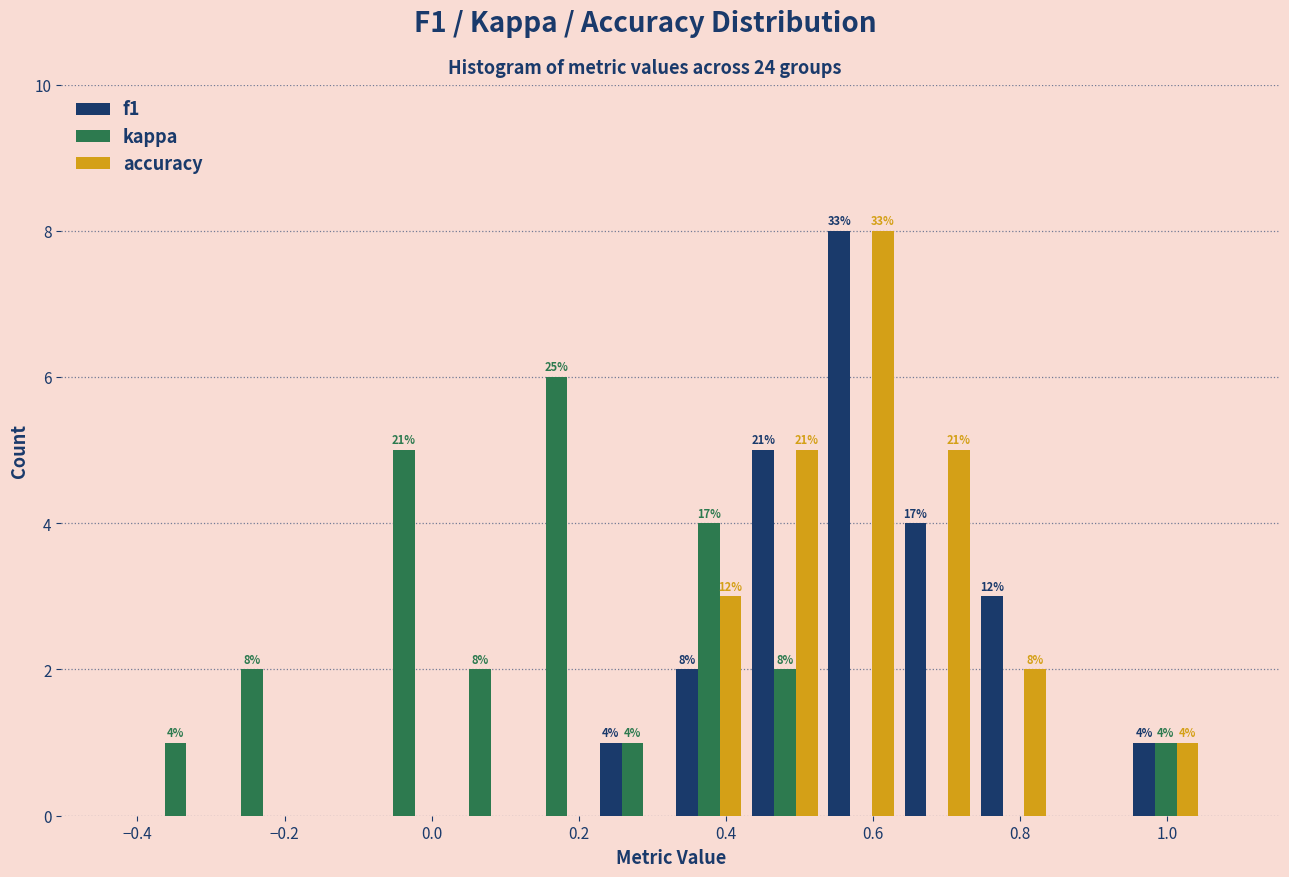

In the f1 series, which range on the x-axis has the tallest bar?

0.54 to 0.64